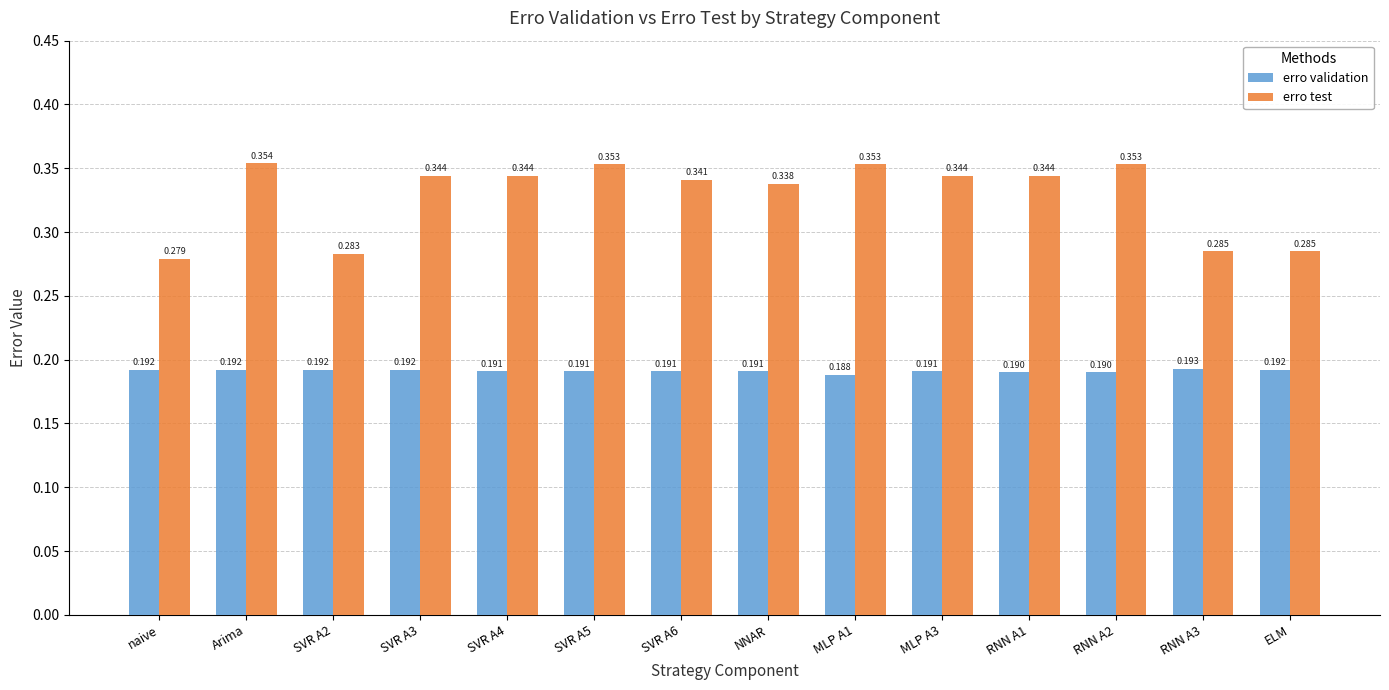

How many groups of bars are there?

14